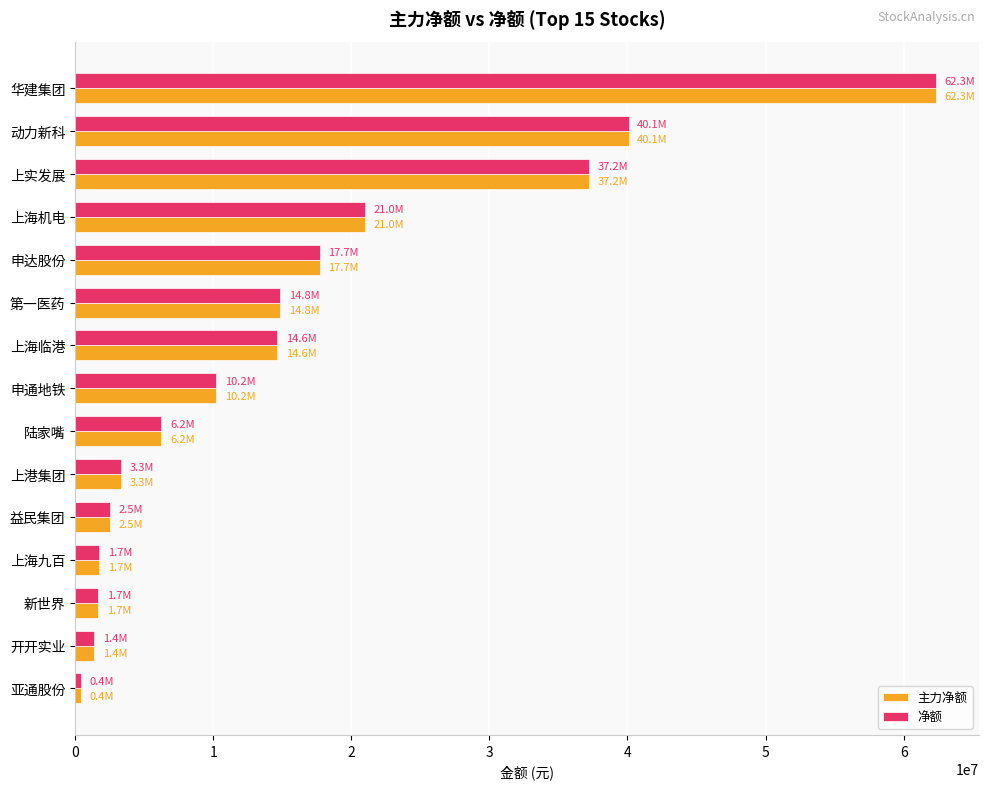

The 净额 series shows 2541228 at 益民集团. True or false?

True